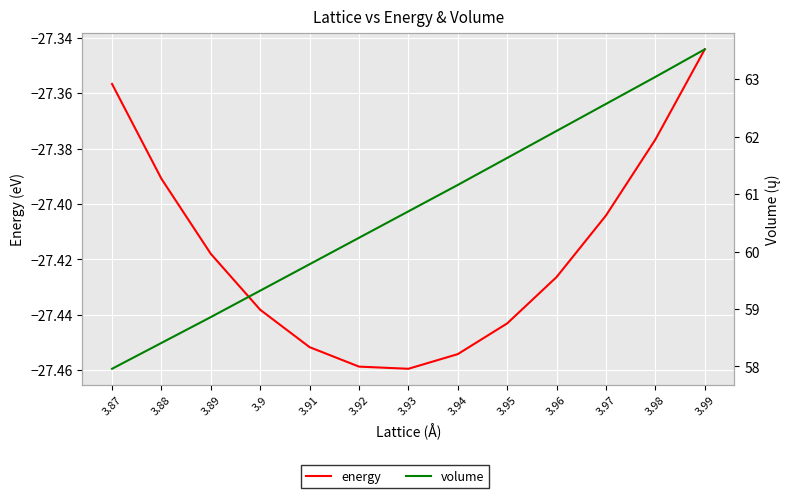

At 3.94, list the series in order from largest to smallest.

volume, energy